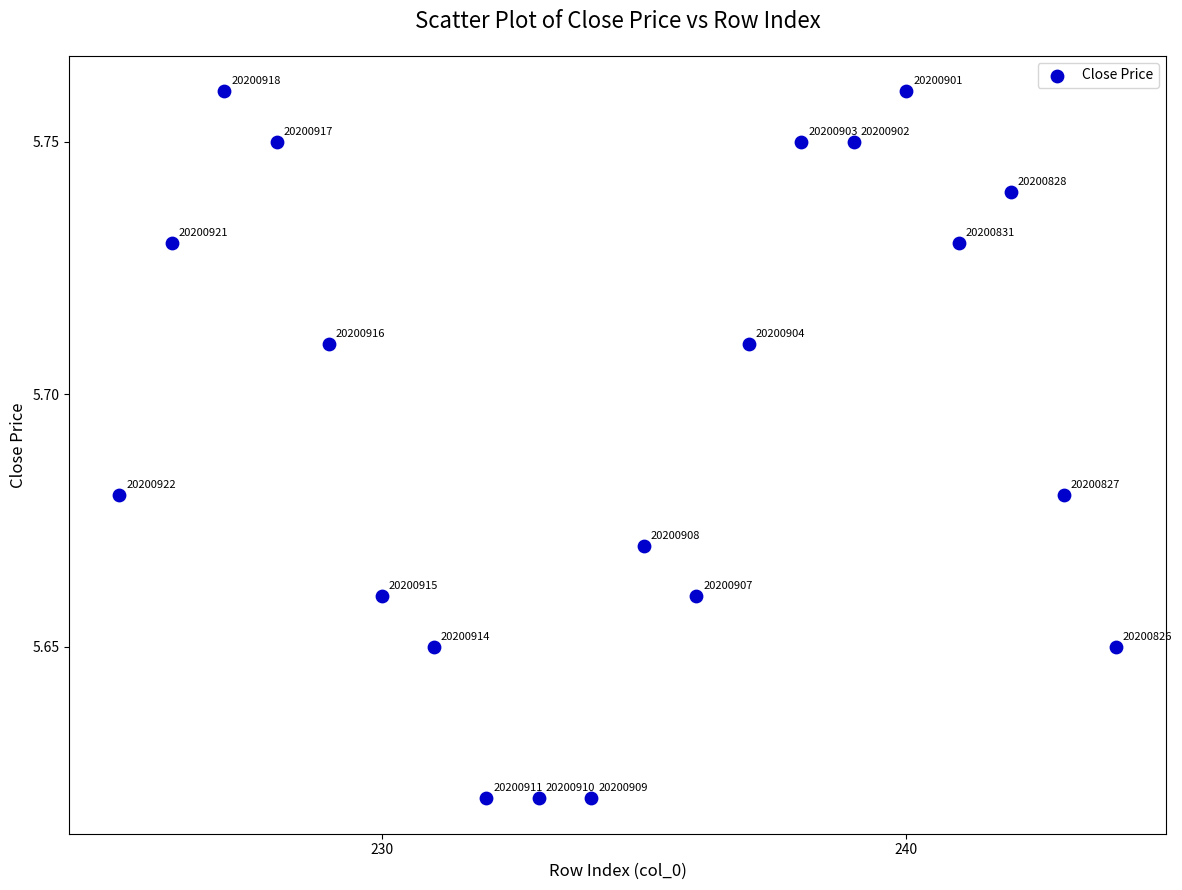

What is the range of X values (max minus min)?

19.0